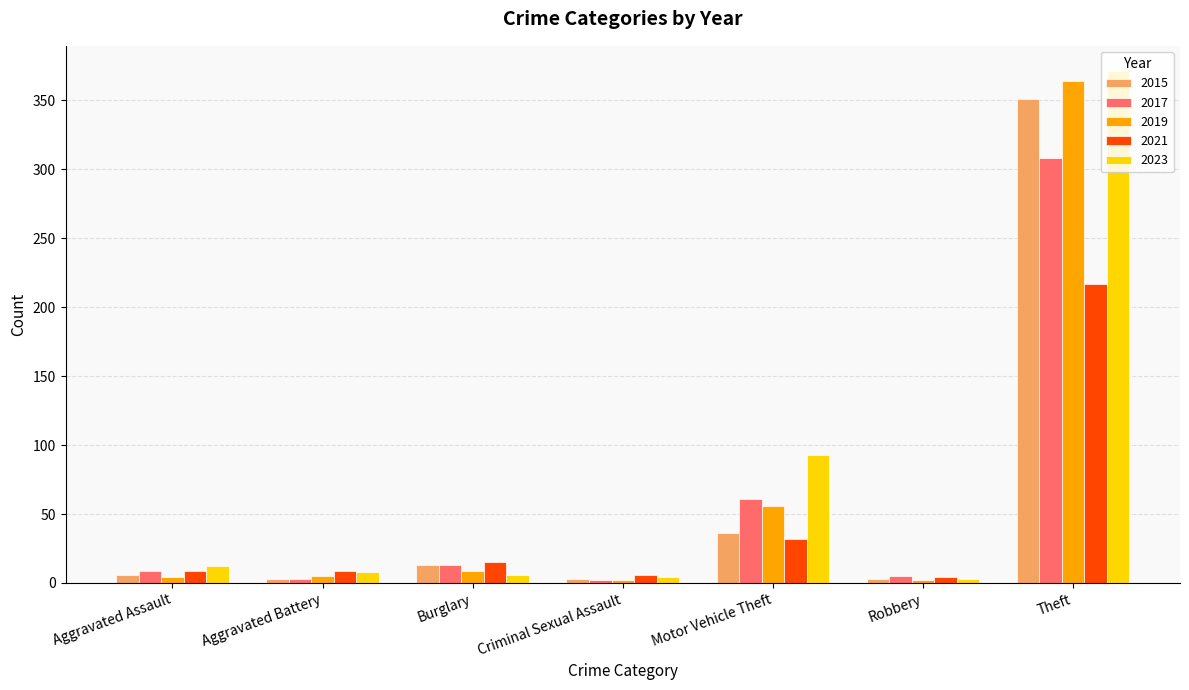

Where is 2023 nearest to the value 187?

Motor Vehicle Theft